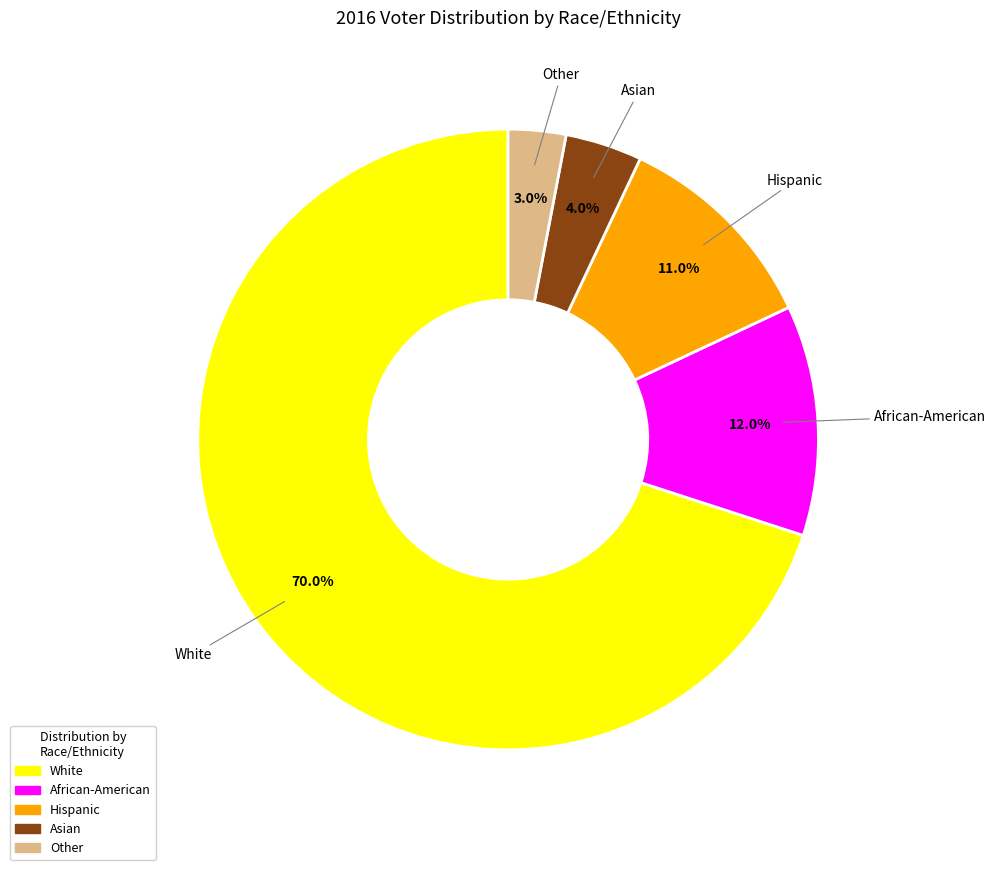

What is the largest slice in the pie chart?

White